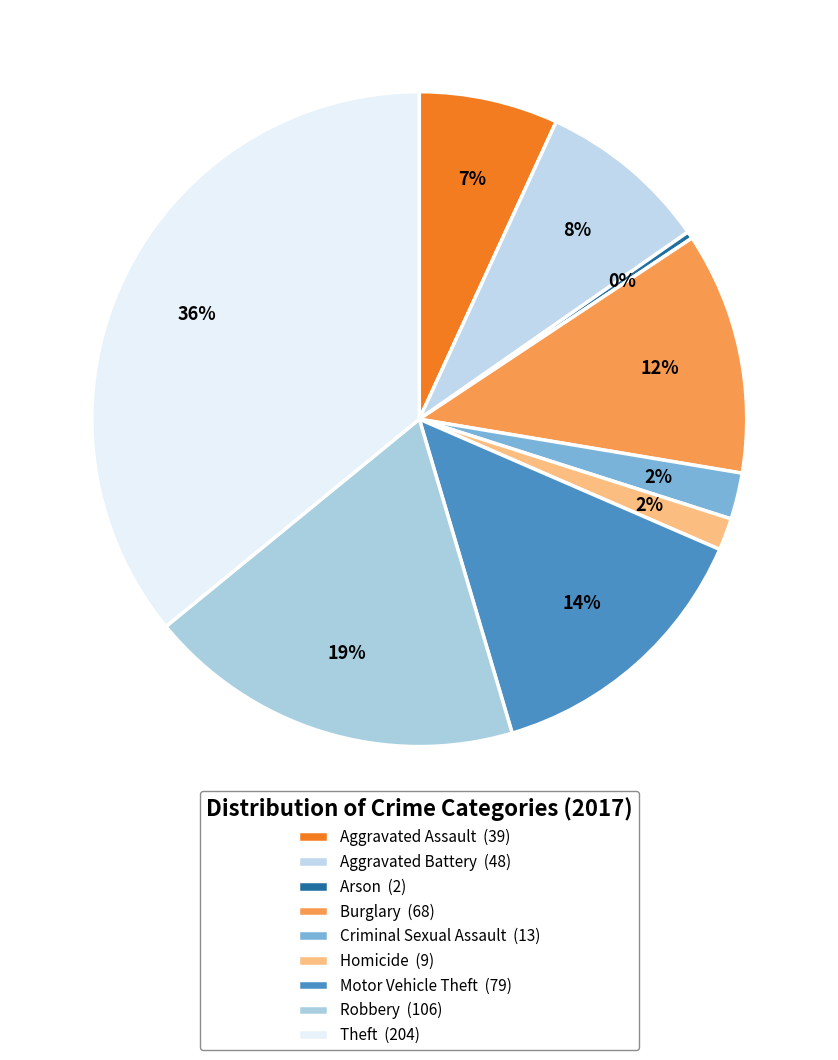

What portion of the pie excludes Motor Vehicle Theft?

86.1%